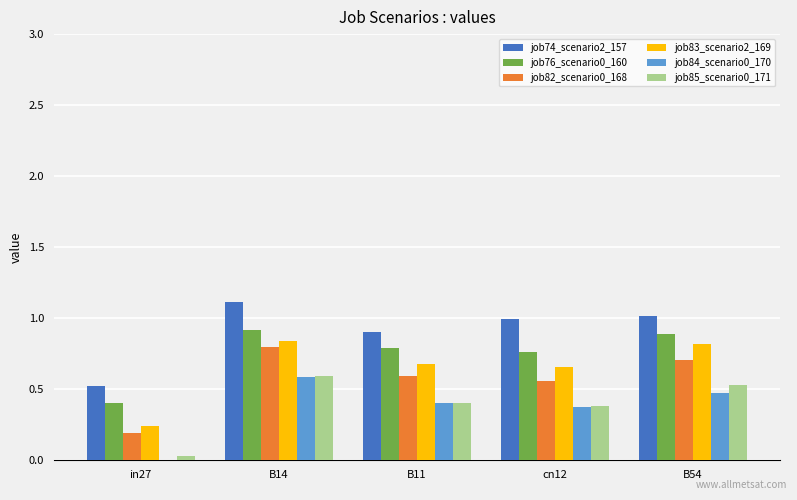

Which series has the largest total across all categories?

job74_scenario2_157